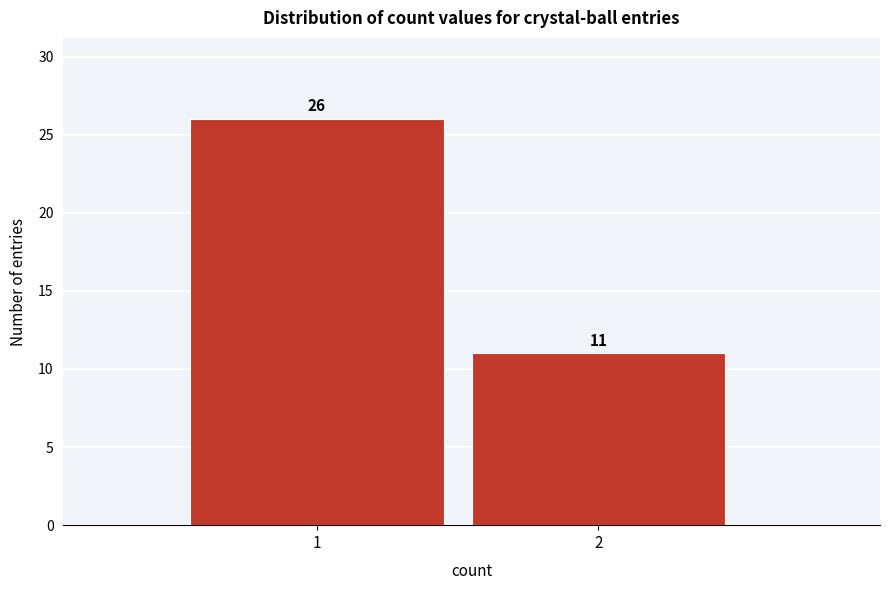

Reading left to right, transcribe all the data shown in this chart.

26	11